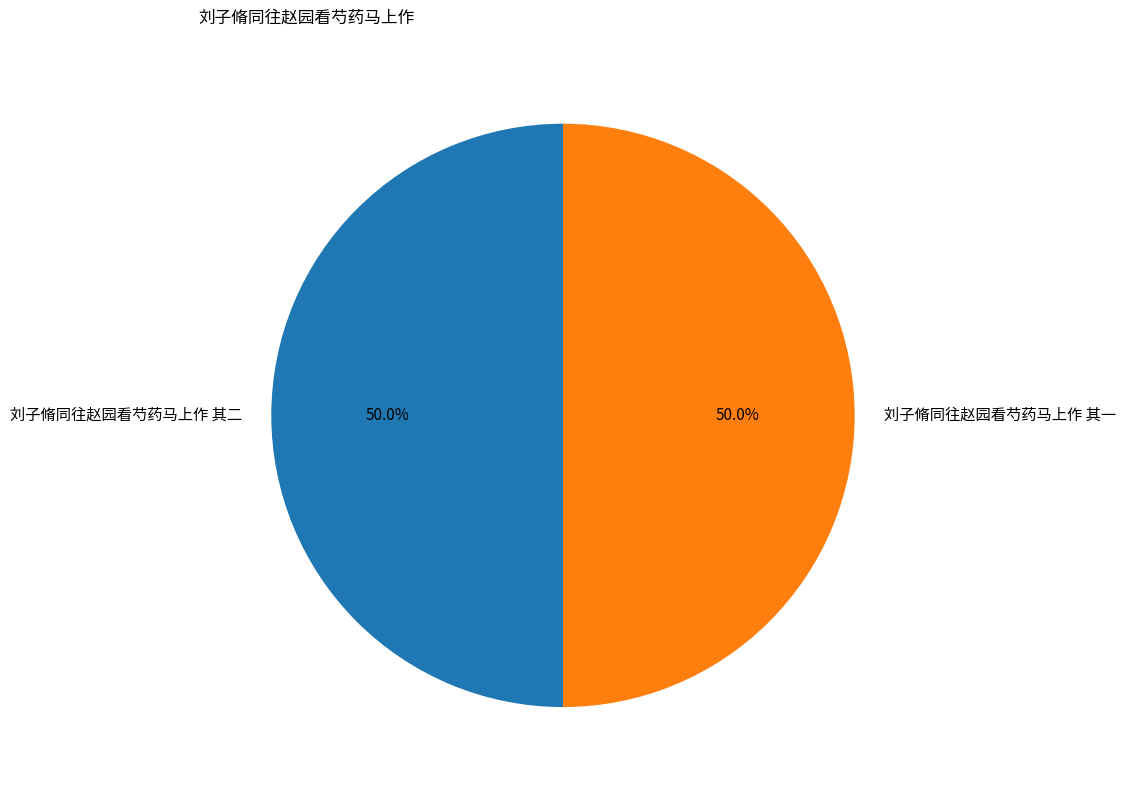

How much of the chart is everything except 刘子脩同往赵园看芍药马上作 其二?

50.0%